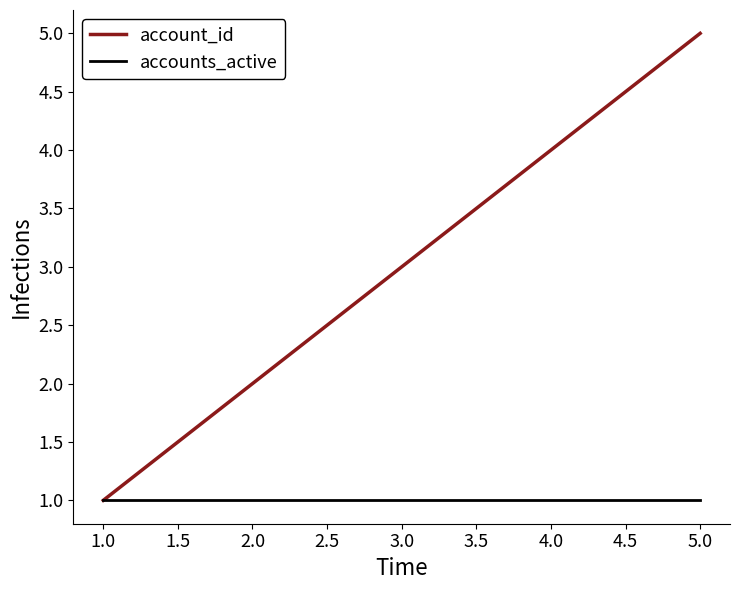

Rank the series at 5.0 from highest to lowest value.

account_id, accounts_active